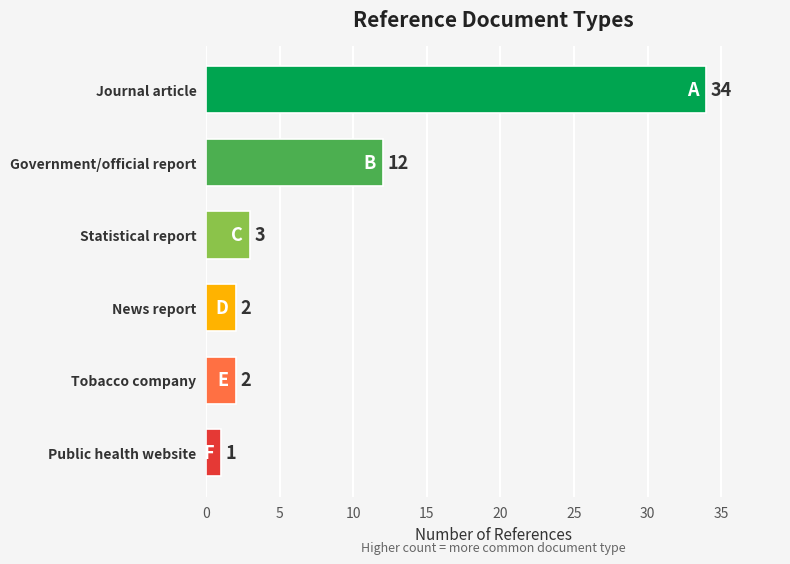

How many data points are less than 3?

3